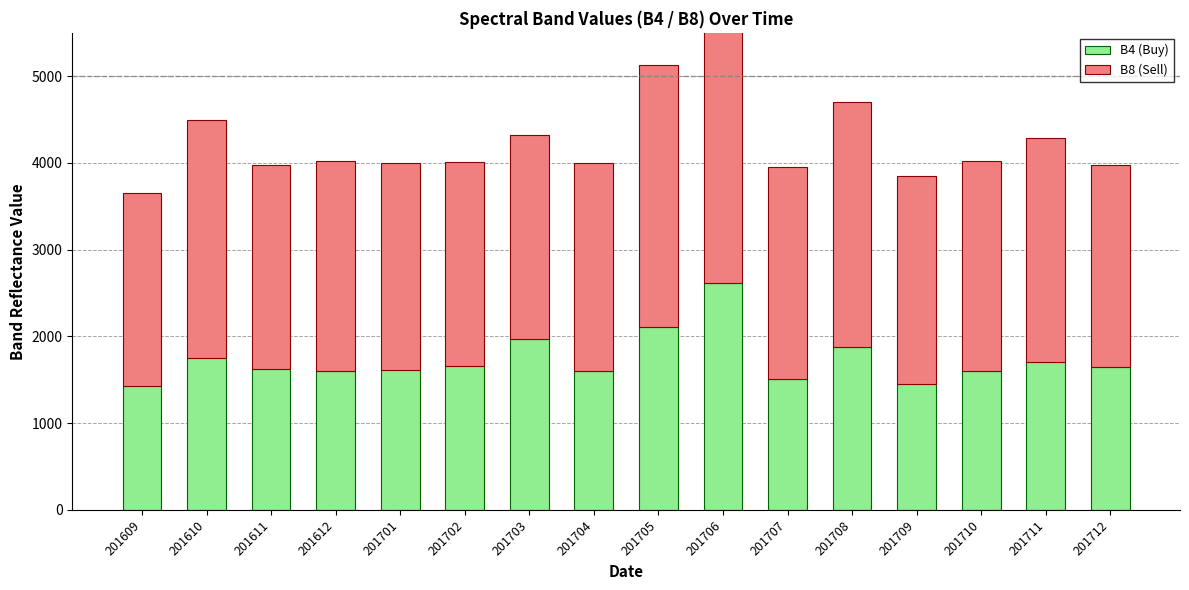

At which label does B4 (Buy) reach its peak?

201706